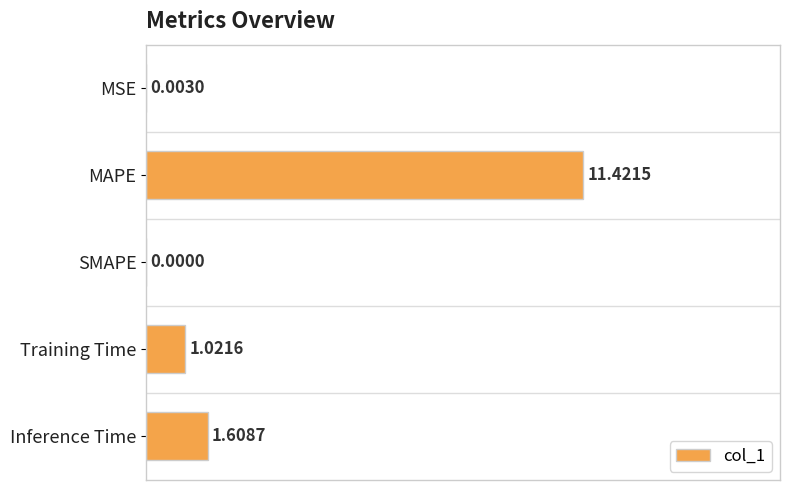

Which label corresponds to the largest value in the chart?

MAPE